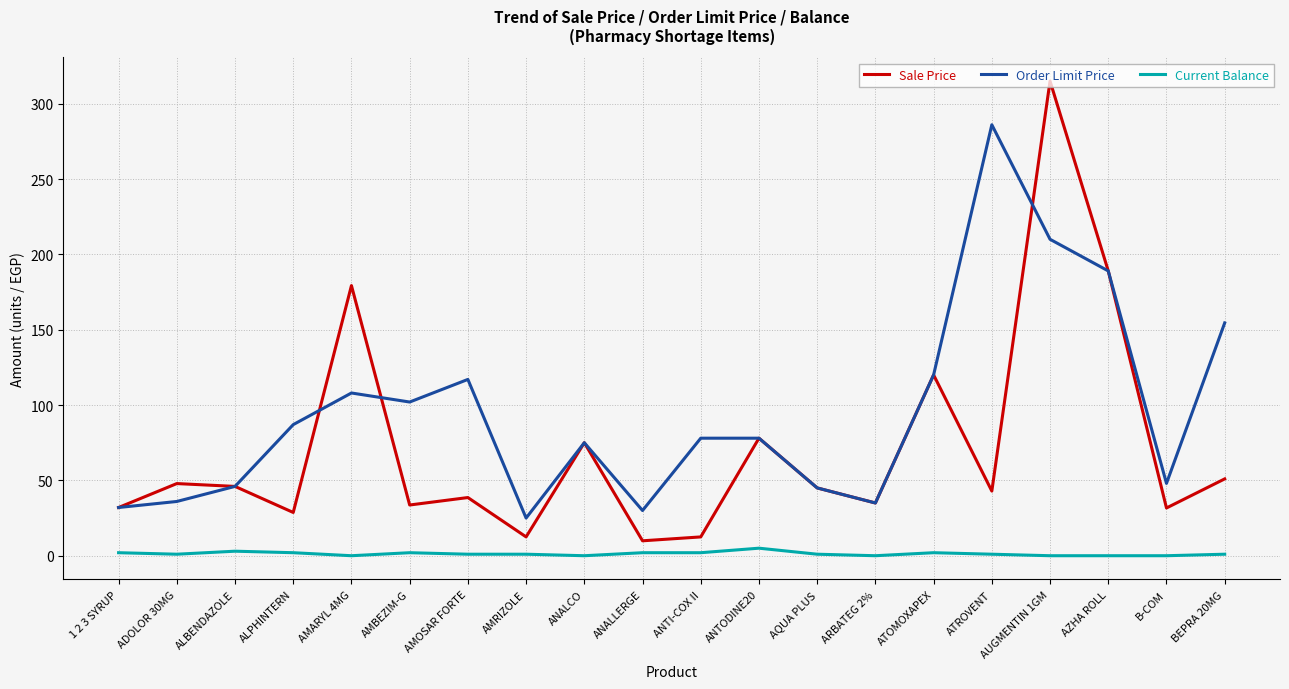

True or false: Current Balance has more than 1 points higher than both neighbors.

True